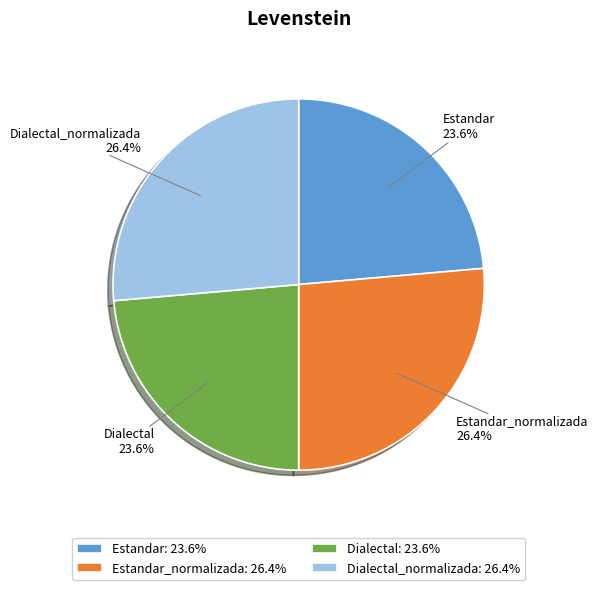

Count the number of slices in the pie.

4